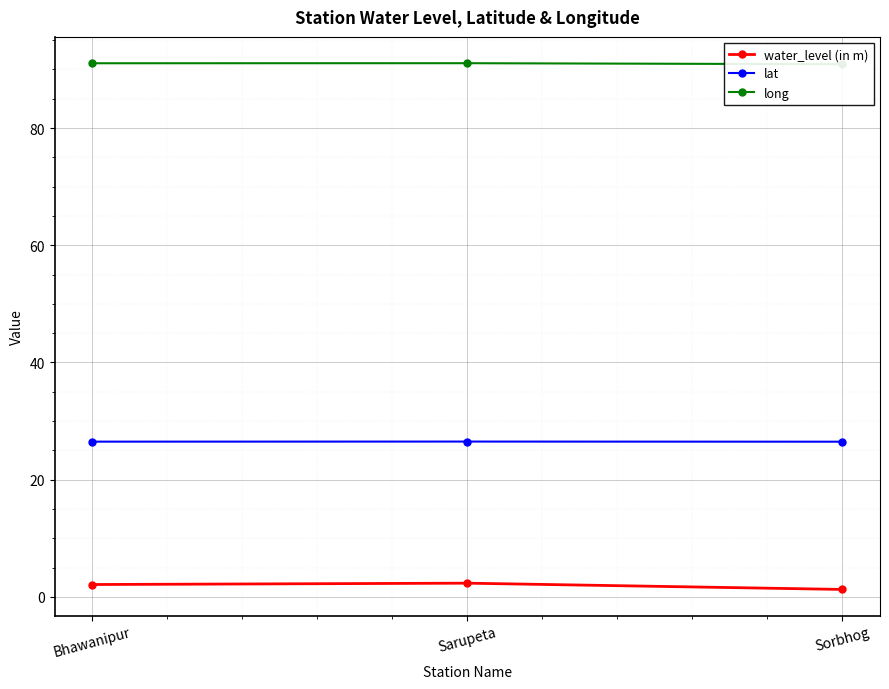

What is the label of the 3rd point from the left?

Sorbhog